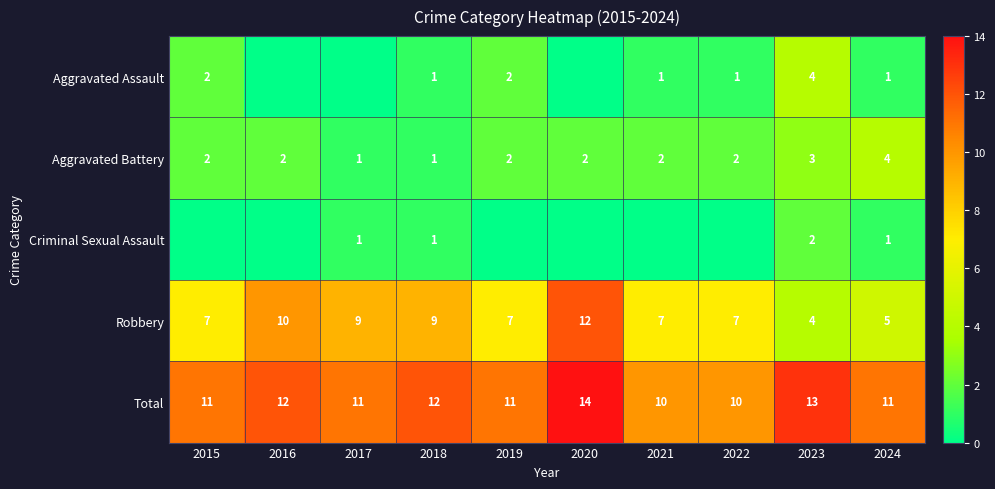

What is the difference between the maximum and minimum values in the Criminal Sexual Assault series?

2